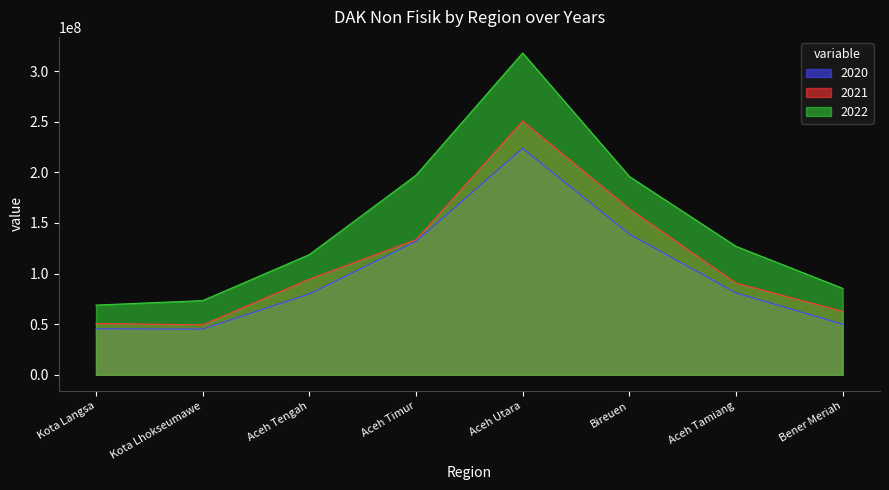

At which label does 2021 first exceed 94458493?

Aceh Timur